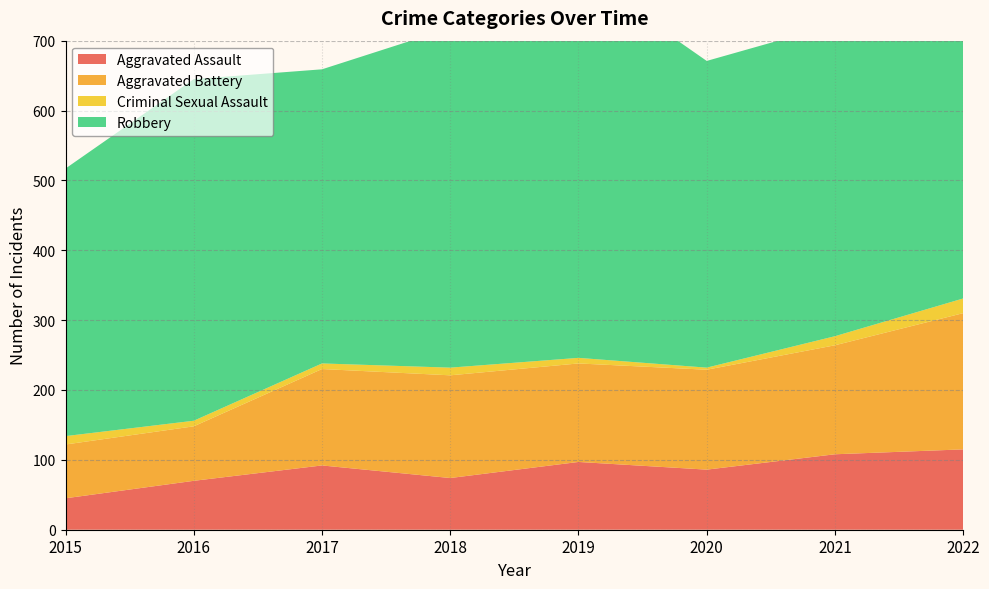

Reading left to right, transcribe all the data shown in this chart.

Aggravated Assault: 45	70	92	74	97	86	108	115
Aggravated Battery: 77	78	138	147	141	143	156	195
Criminal Sexual Assault: 12	8	8	11	8	3	13	21
Robbery: 383	489	421	486	553	439	446	505